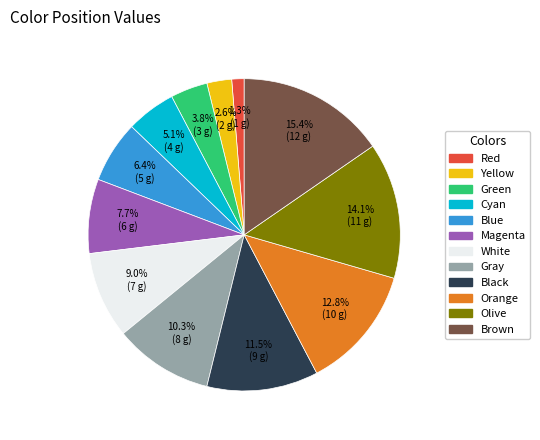

Combined, do Brown and Gray account for over 50%?

No